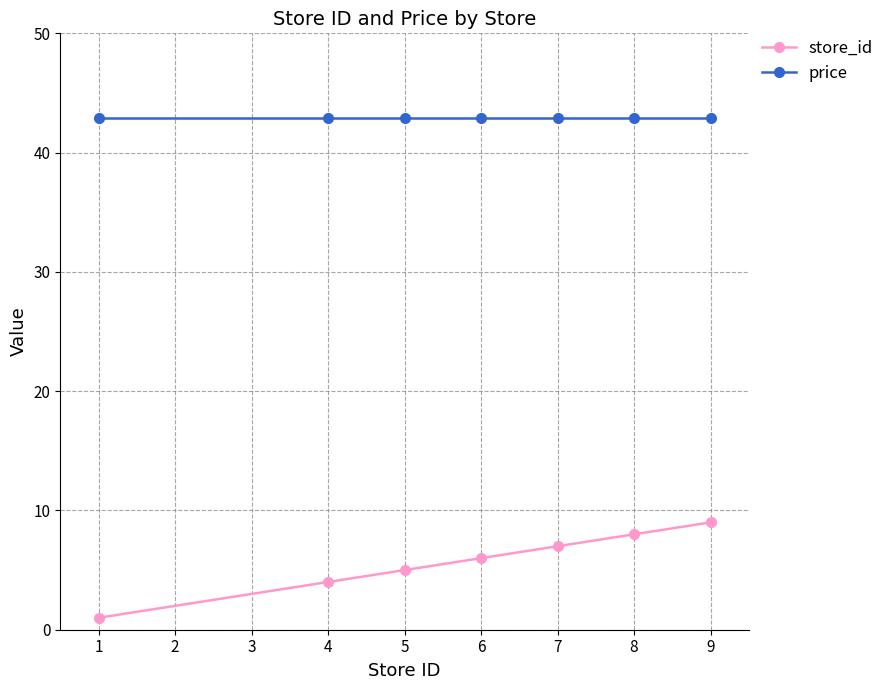

What is the sum of all price values?

300.3